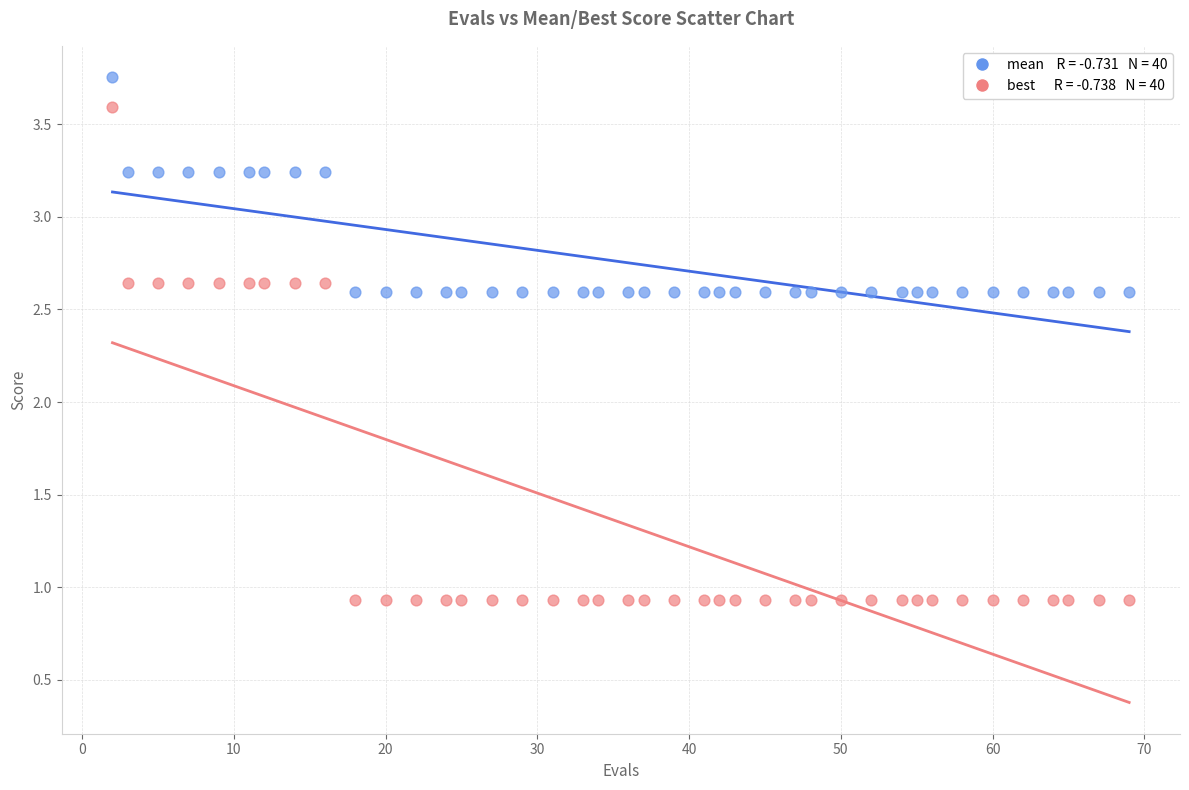

Across all data points, what is the range of Y values (max minus min)?

2.8